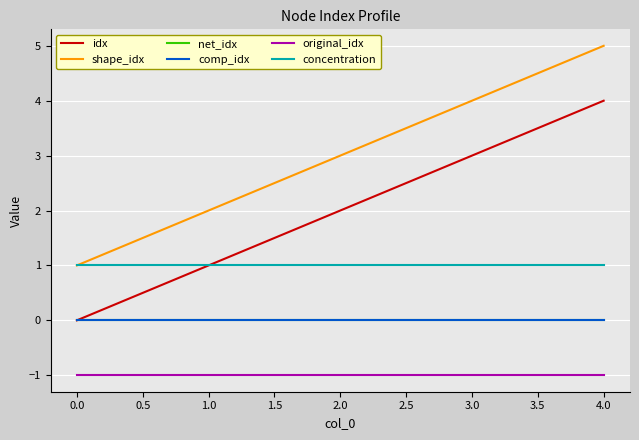

Does the chart have visible grid lines?

Yes